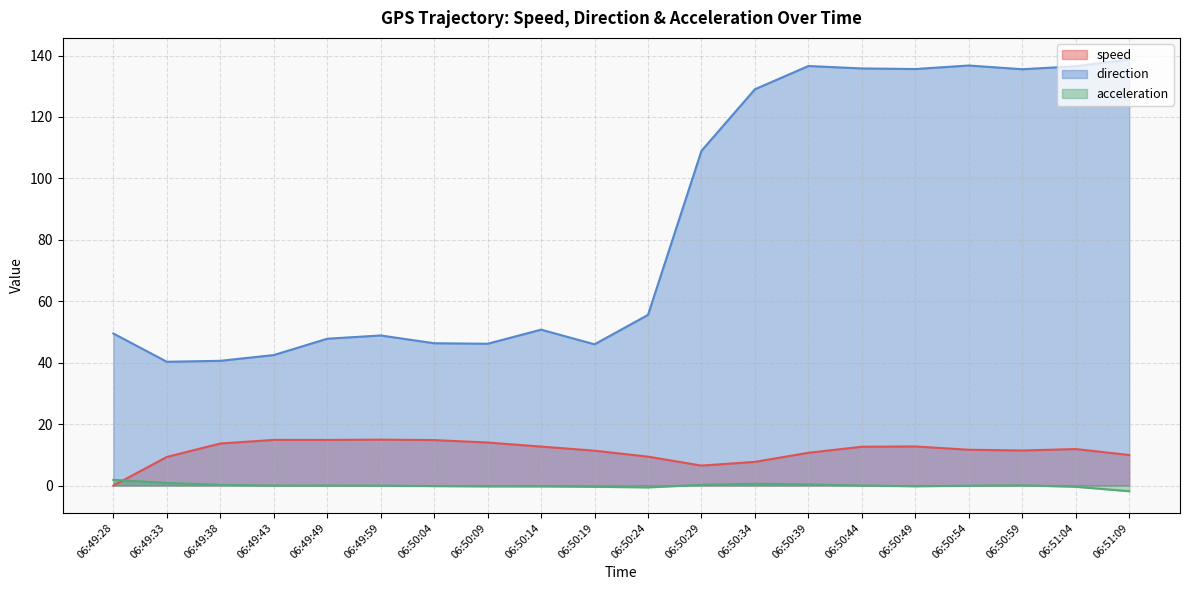

Between 06:49:49 and 06:50:09, which is larger?

06:49:49